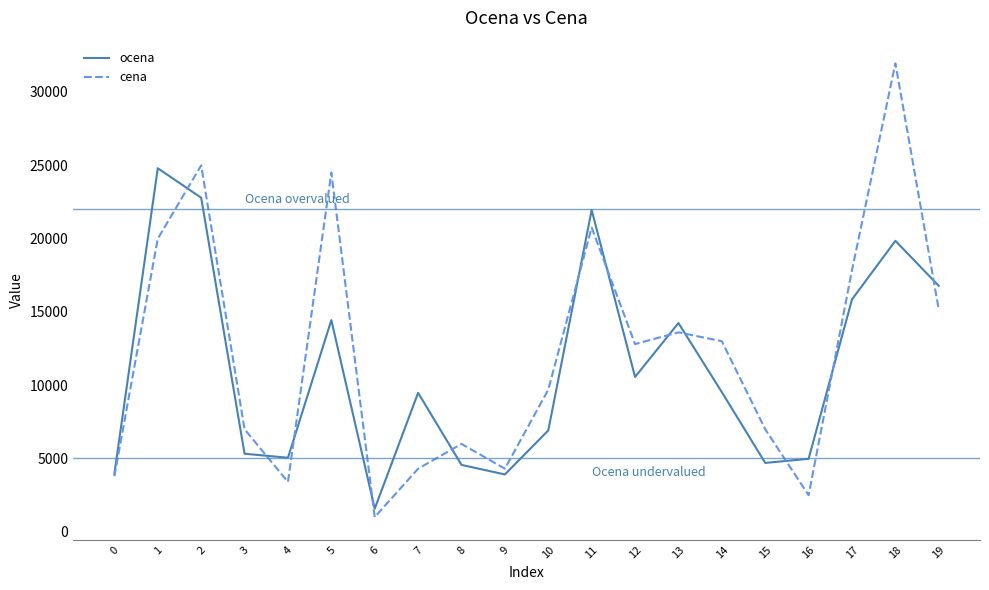

At 16, list the series in order from largest to smallest.

ocena, cena